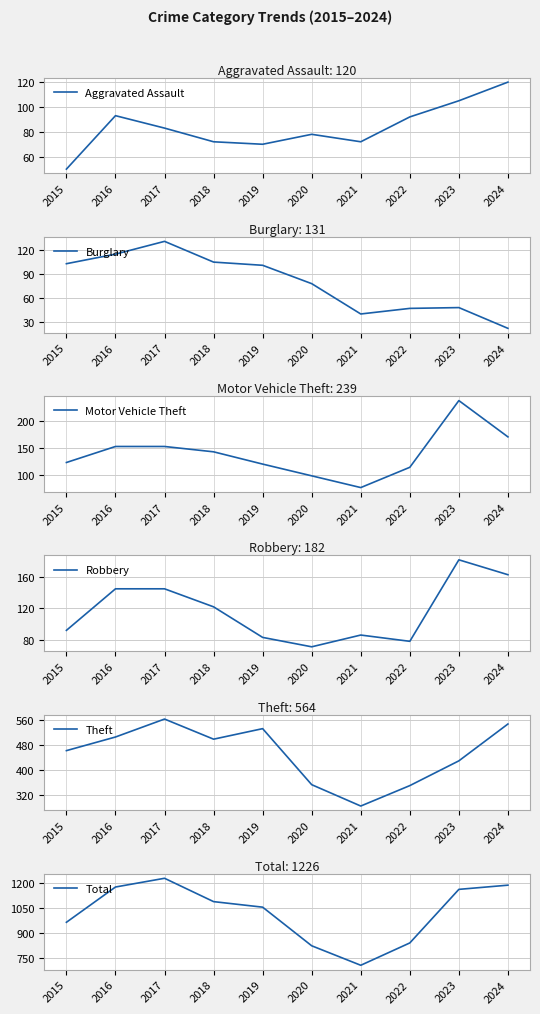

At which label does Total first exceed 1087?

2016